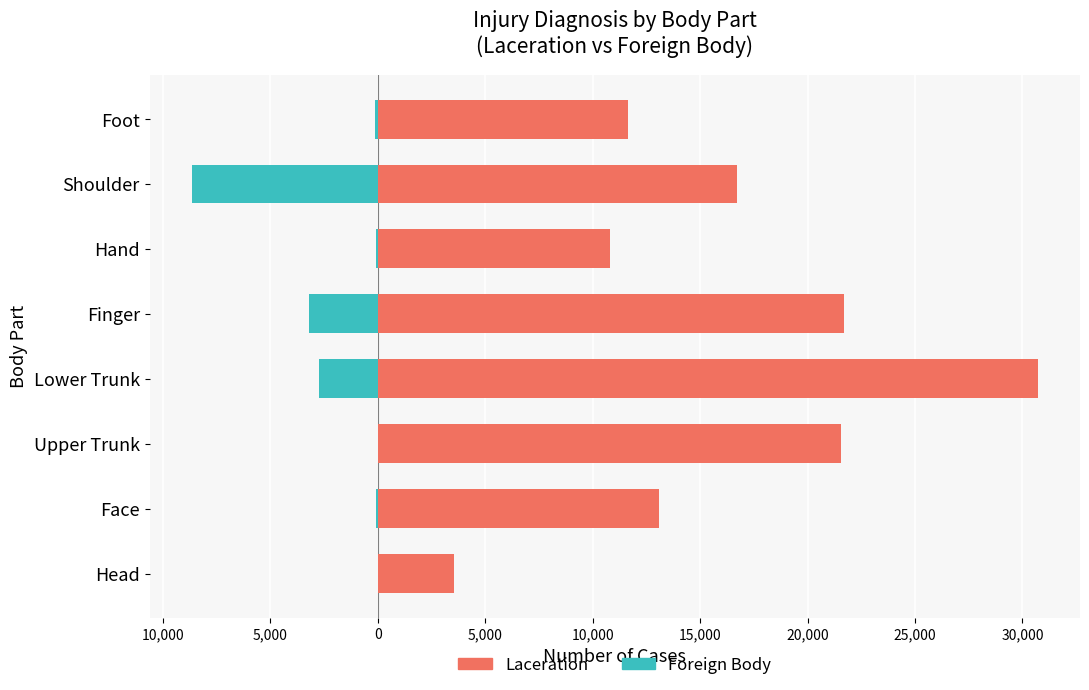

True or false: Laceration has a value of 10812 at Hand.

True